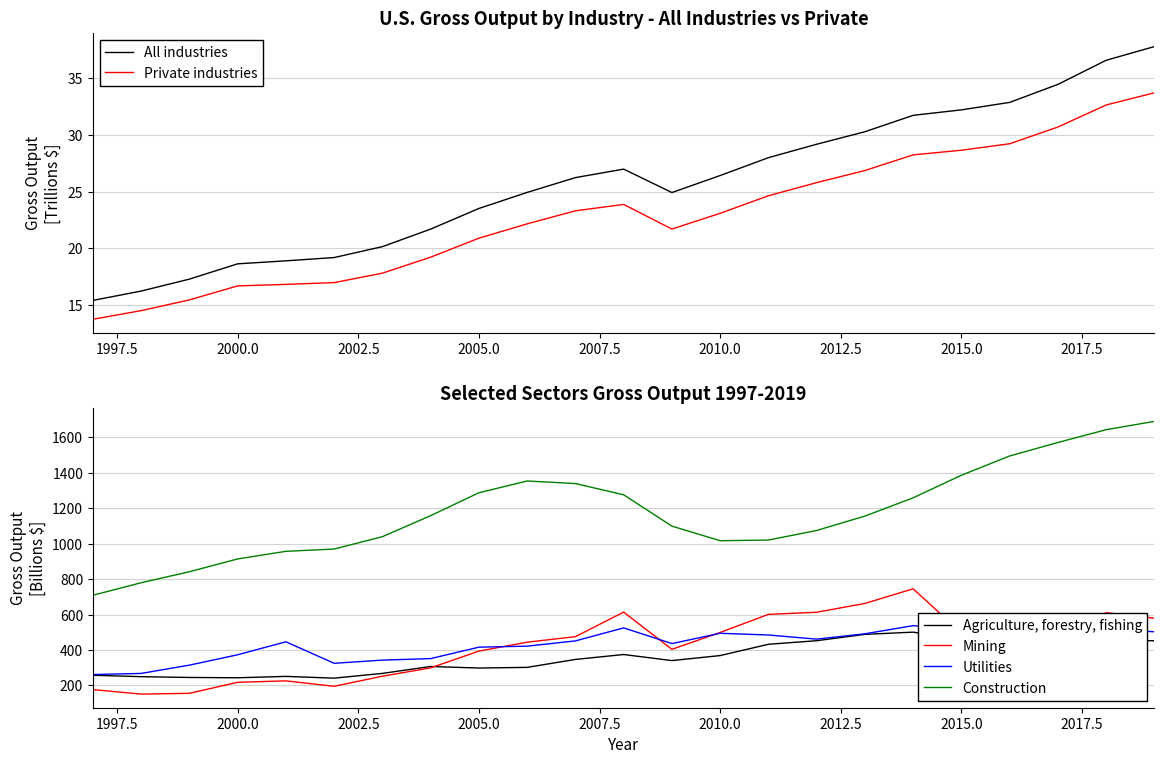

True or false: Mining and Construction cross at least once.

False